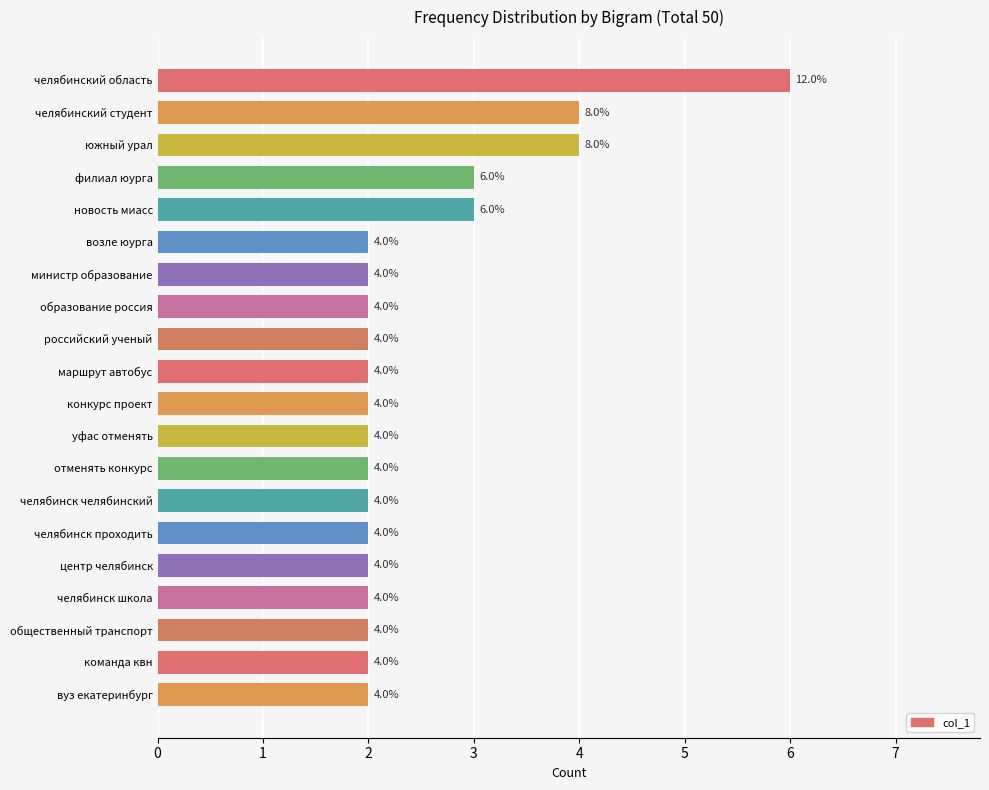

Count the values in the range 2 to 3.

17